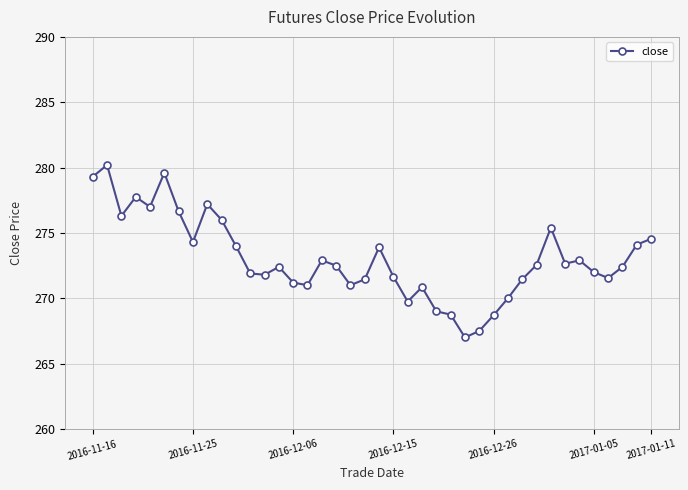

What is the difference between the maximum and minimum values?

13.2